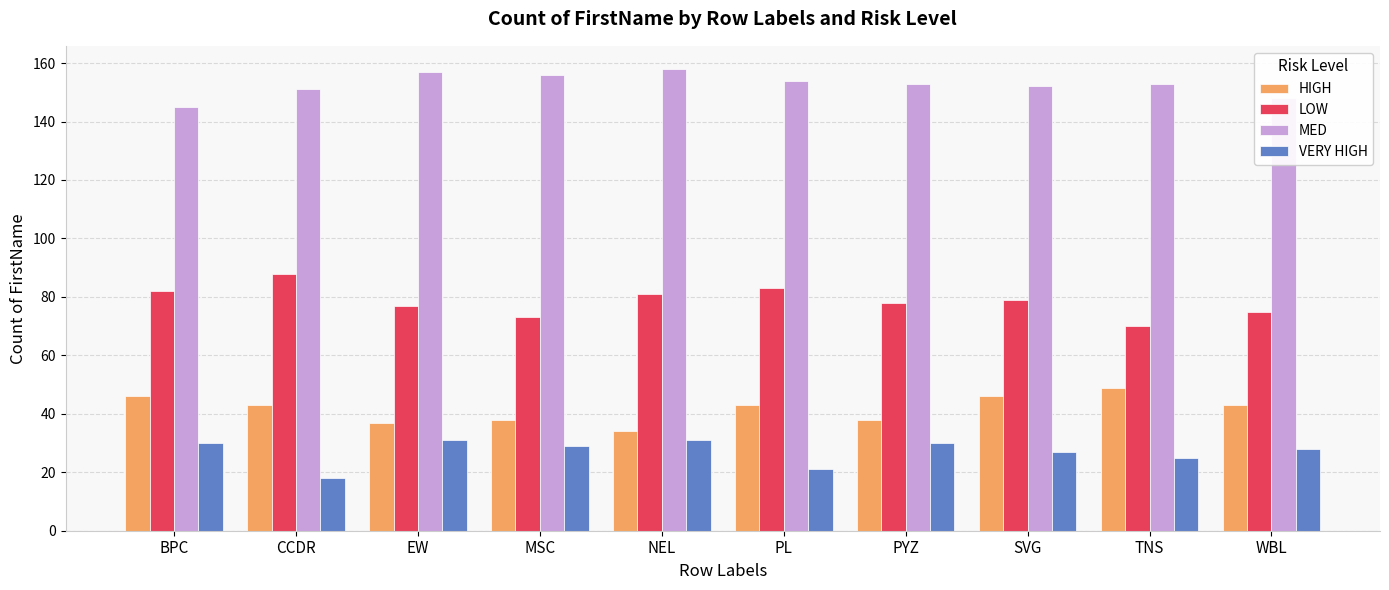

What position from the left is PL?

6